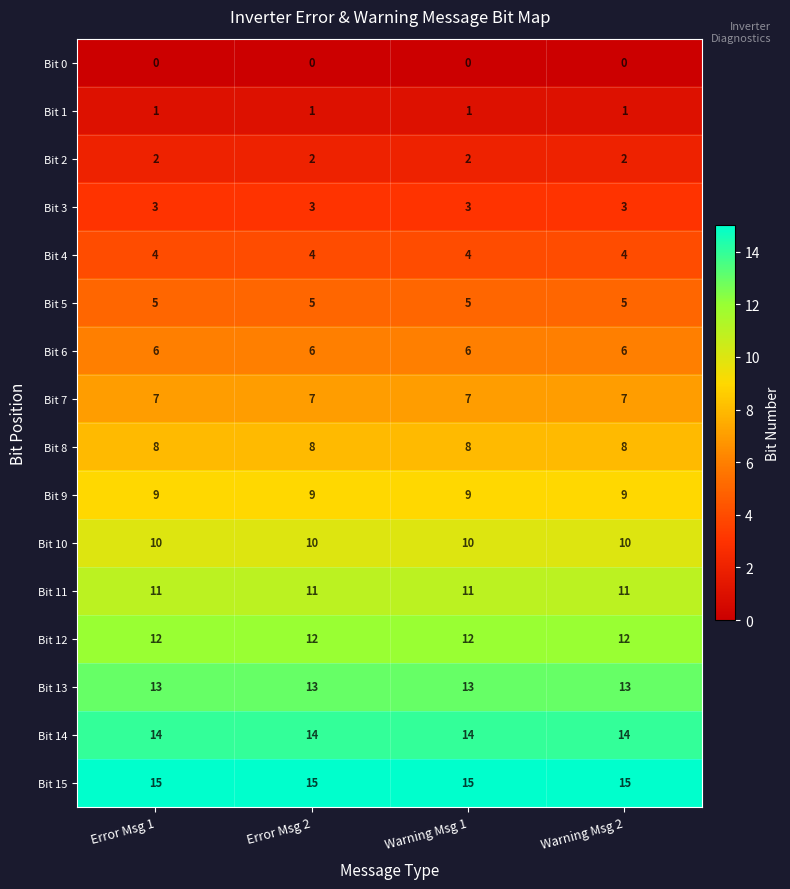

Rank the series by their maximum value, from lowest to highest.

Bit 0, Bit 1, Bit 2, Bit 3, Bit 4, Bit 5, Bit 6, Bit 7, Bit 8, Bit 9, Bit 10, Bit 11, Bit 12, Bit 13, Bit 14, Bit 15